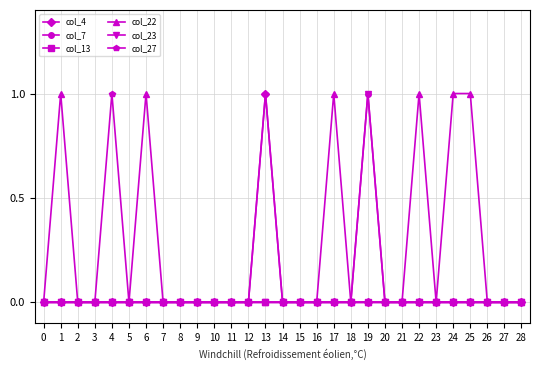

Is this an area chart (filled region under the line)?

No